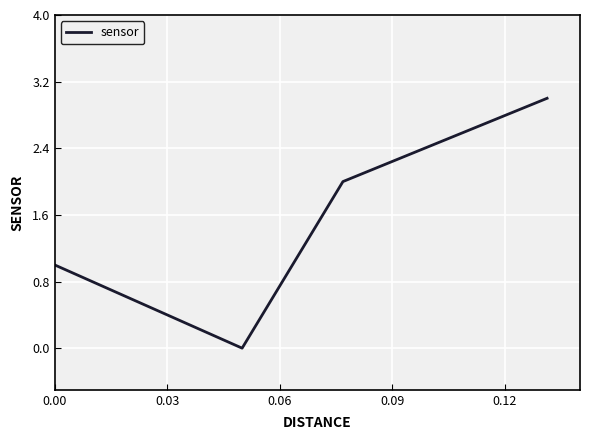

What is the difference between the maximum and minimum values?

3